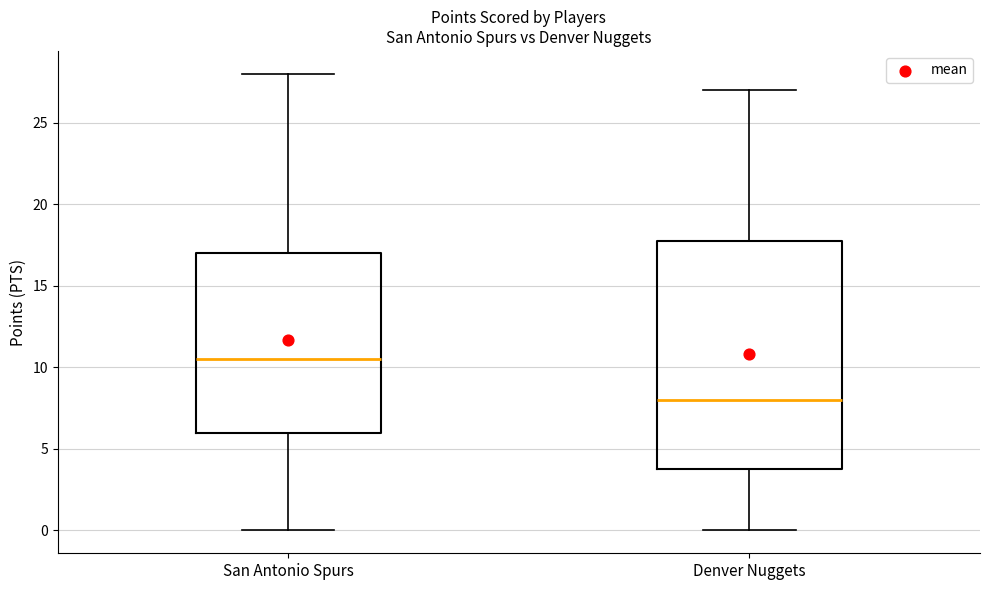

Reading left to right, transcribe this box plot: for each box, give where its median line is, the range the box spans, and where its two whiskers end, as read against the y-axis. The values are not printed on the chart, so give them approximately, as read against the axis.

San Antonio Spurs: median 10.5, box 6.0 to 17.0, whiskers 0.0 to 28.0
Denver Nuggets: median 8.0, box 4.0 to 18.0, whiskers 0.0 to 27.0